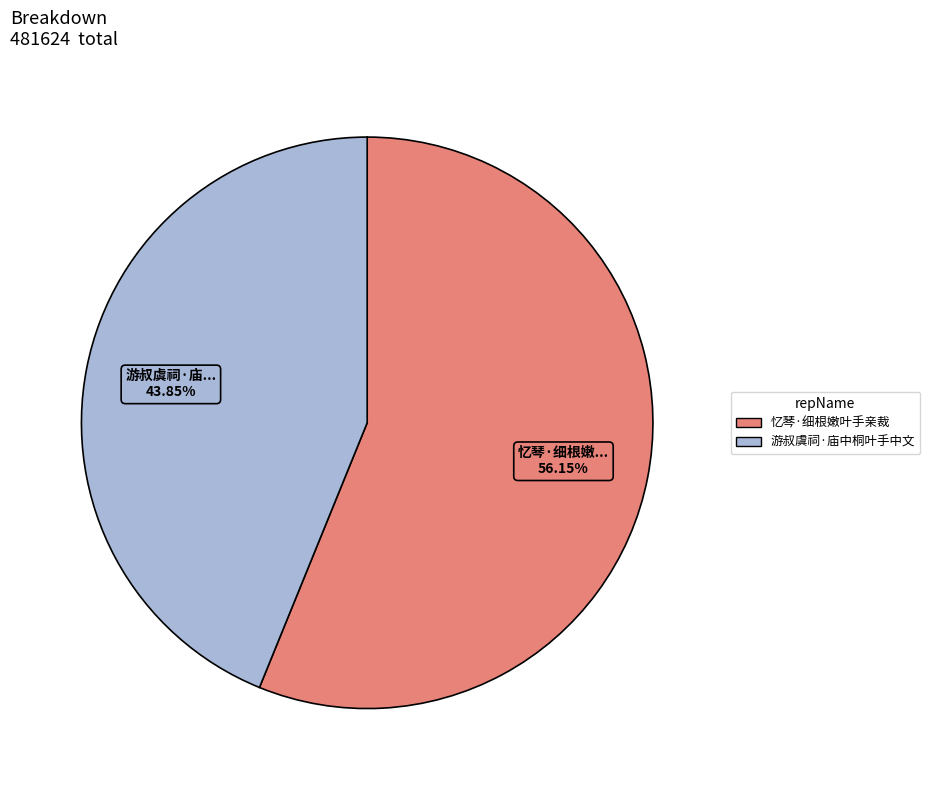

Is there any slice that represents more than half of the pie?

Yes